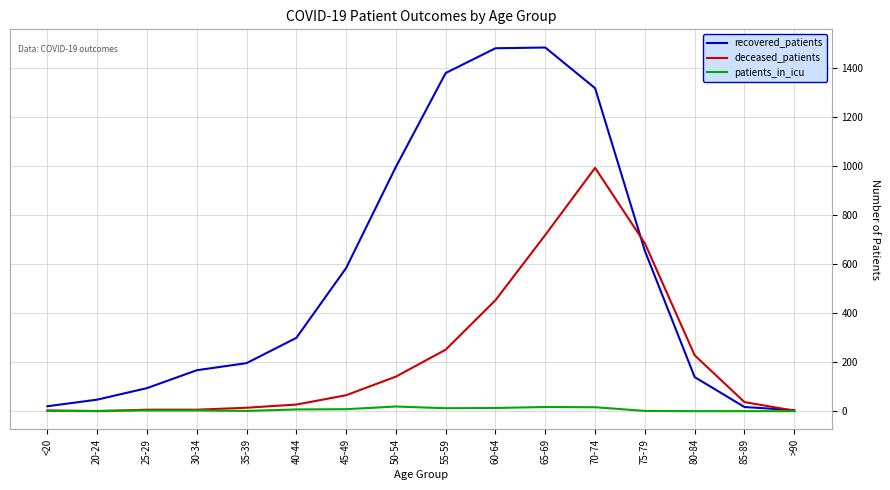

Between 30-34 and 70-74, which series saw the biggest shift?

recovered_patients